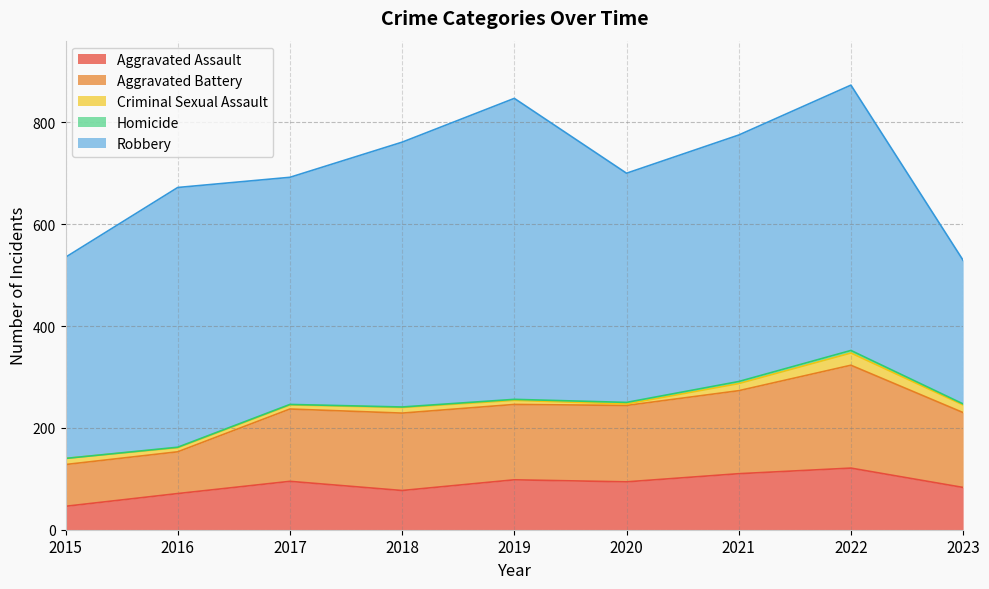

Which series has the largest total across all categories?

Robbery